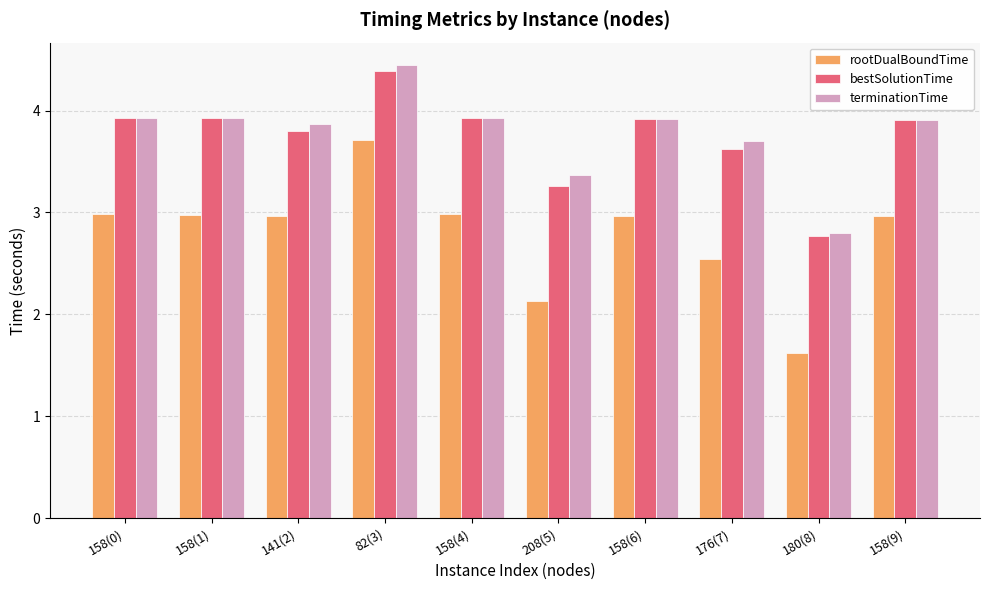

What is the maximum value for bestSolutionTime?

4.4